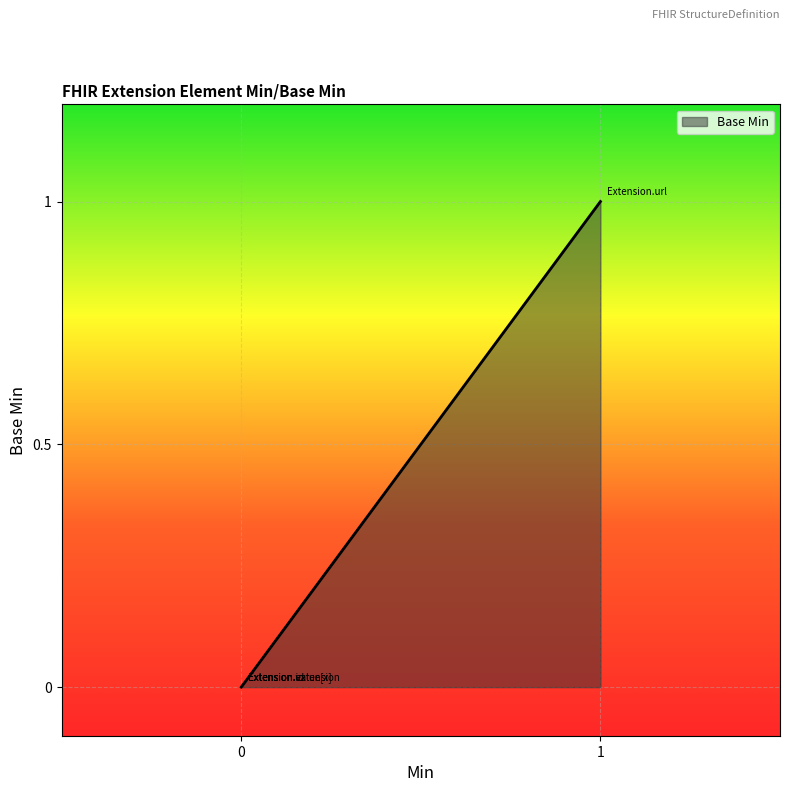

List the labels in order of value, largest first.

Extension.url, Extension, Extension.id, Extension.extension, Extension.value[x]